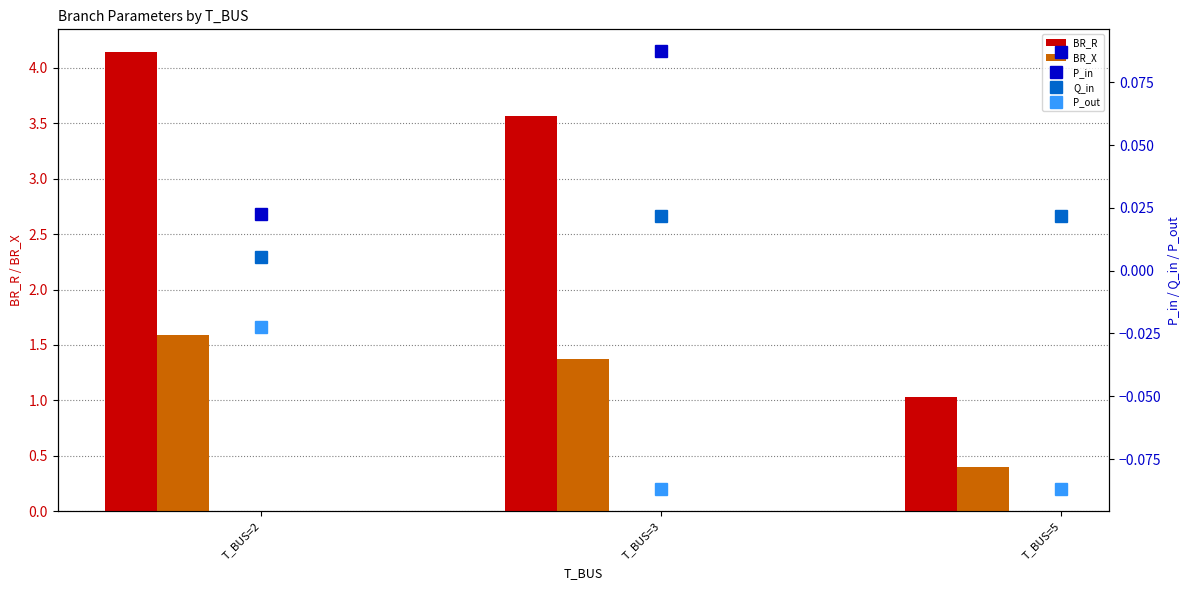

True or false: BR_R has a value of 1.5 at T_BUS=2.

False